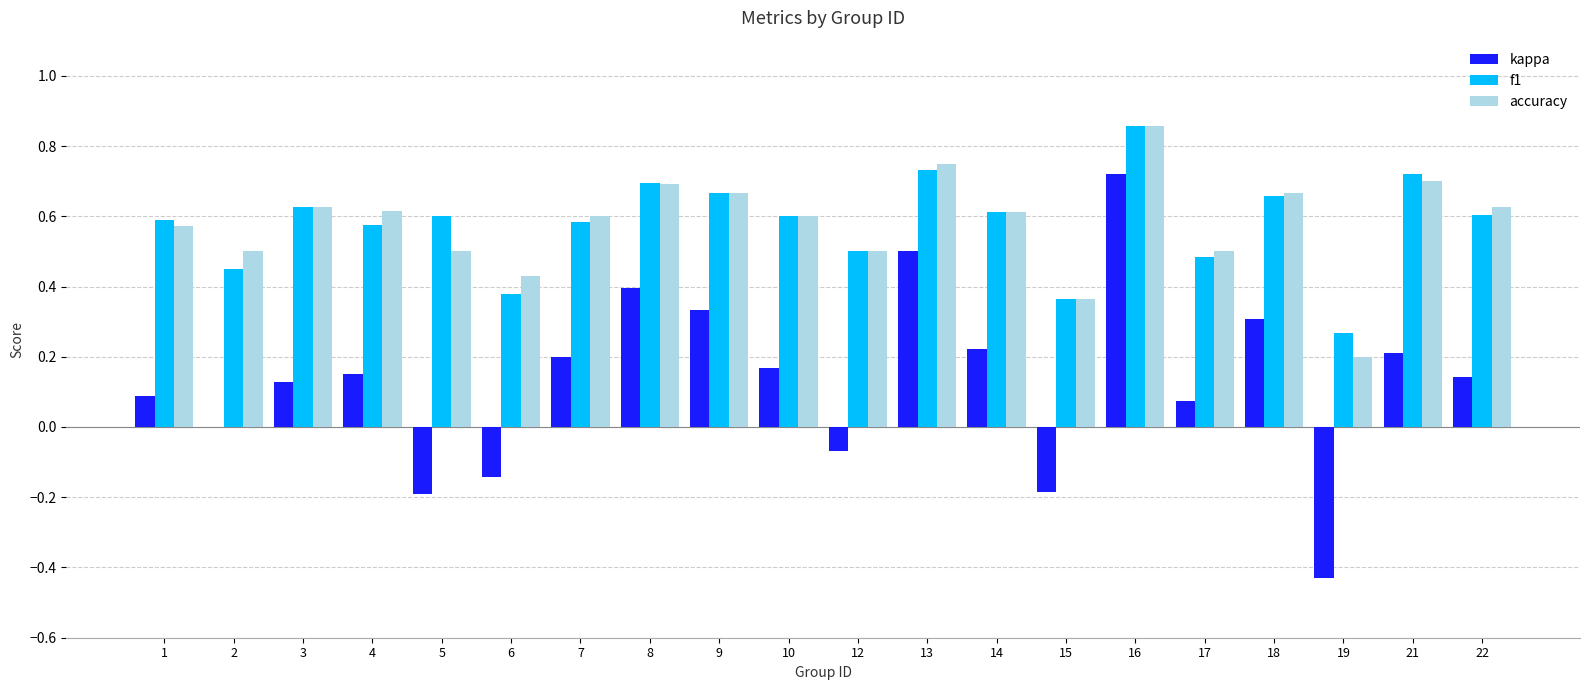

What is the sum of the accuracy values at 2 and 5?

1.0